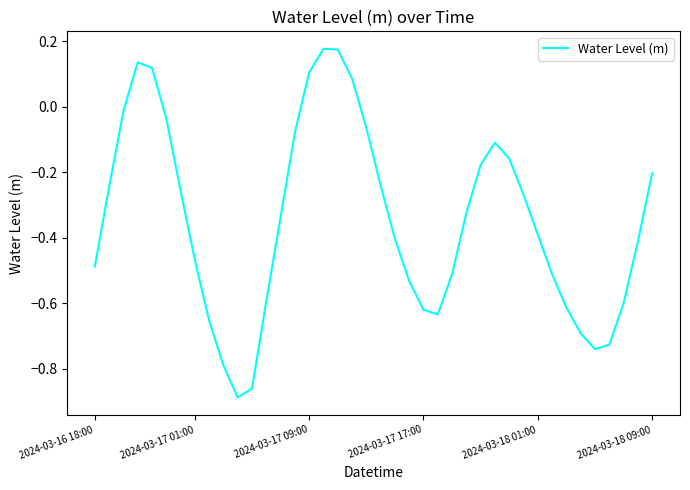

What is the difference between the maximum and minimum values?

1.1